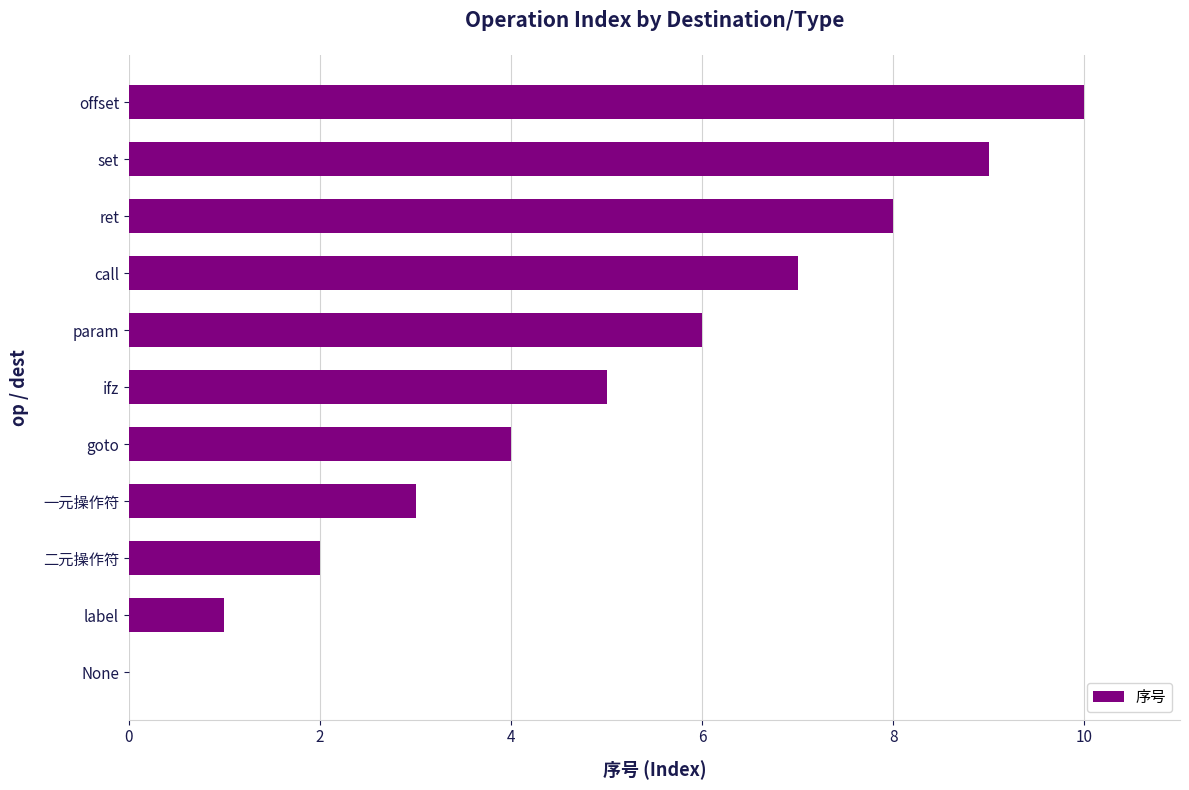

Between None and 一元操作符, which is larger?

一元操作符